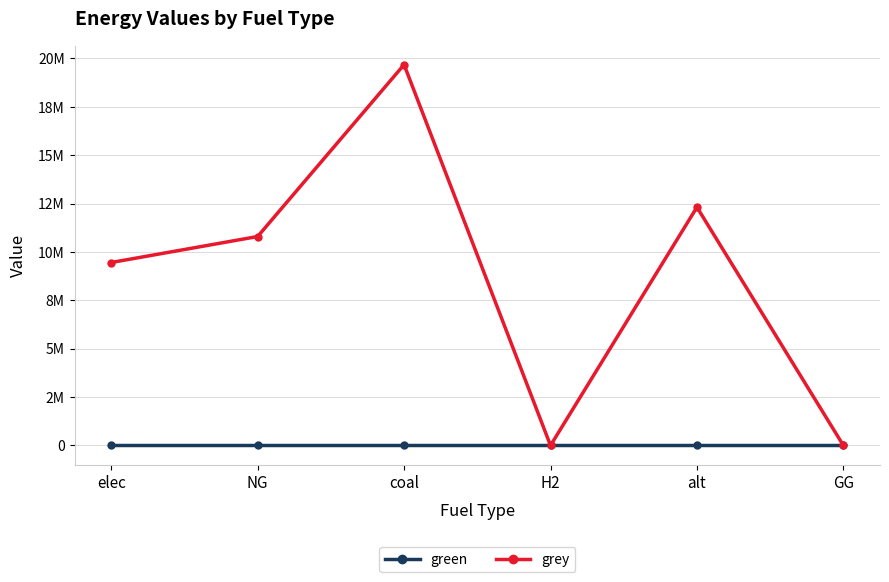

Rank the categories by grey value from lowest to highest.

H2, GG, elec, NG, alt, coal